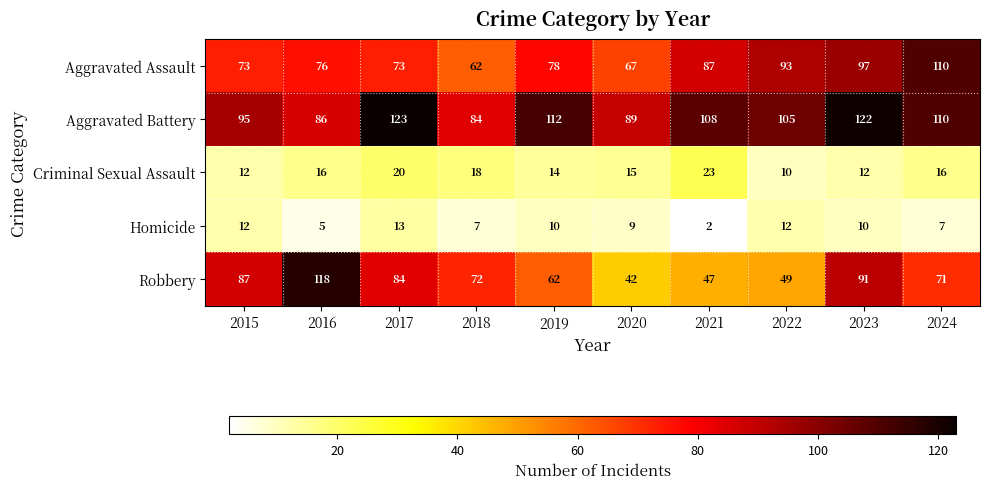

How many values in the Aggravated Battery series are below 108?

5